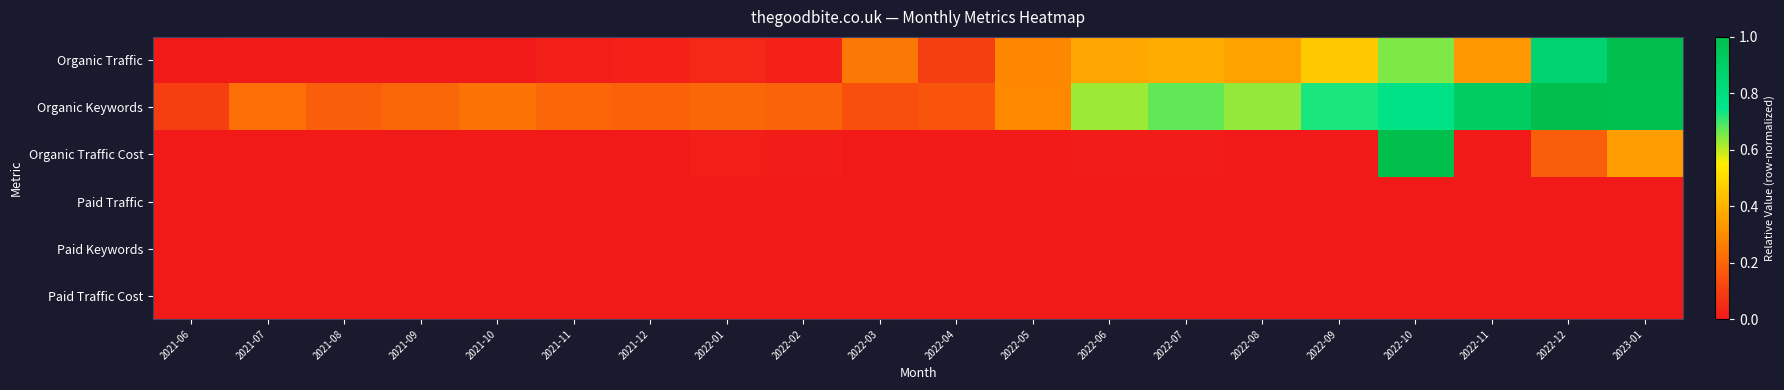

At which category does the chart reach its peak across all series?

2023-01